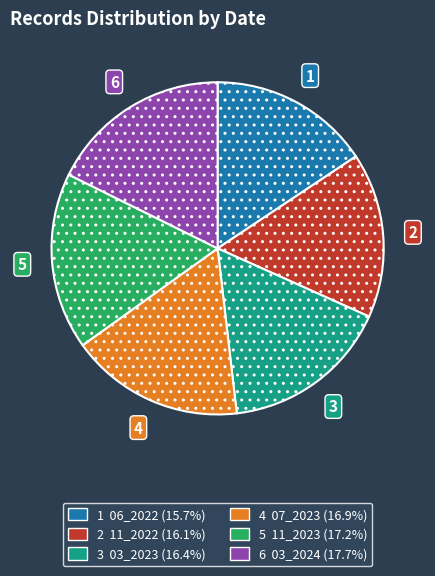

Is there a majority slice in this chart?

No